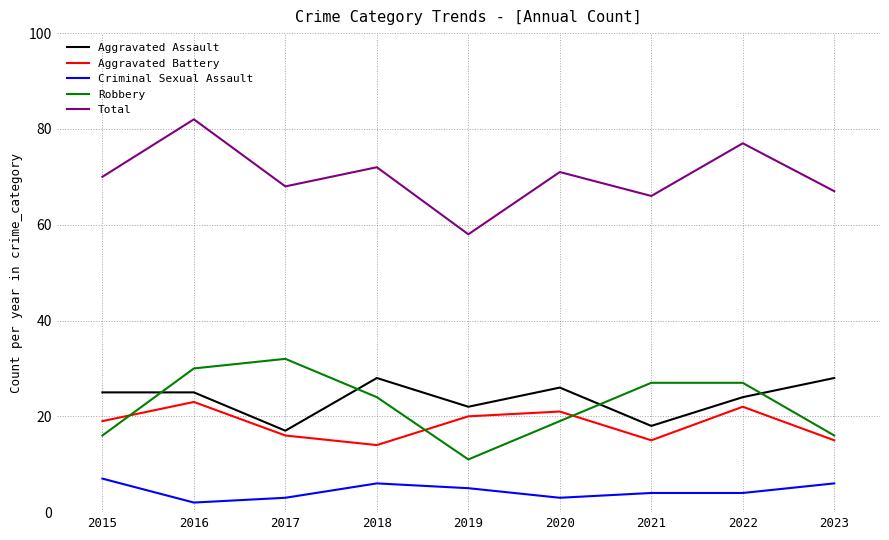

Does the chart display data point markers on the line(s)?

No